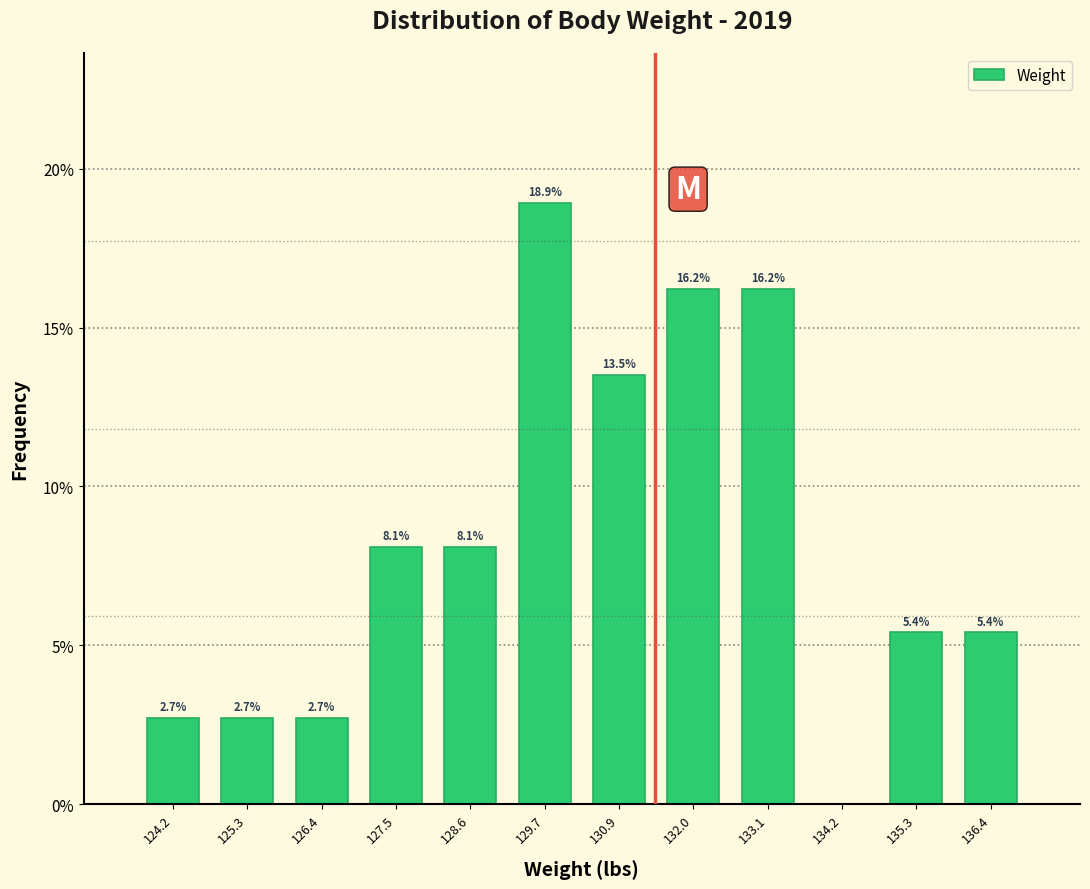

Which range on the x-axis has the tallest bar?

129.2 to 130.4